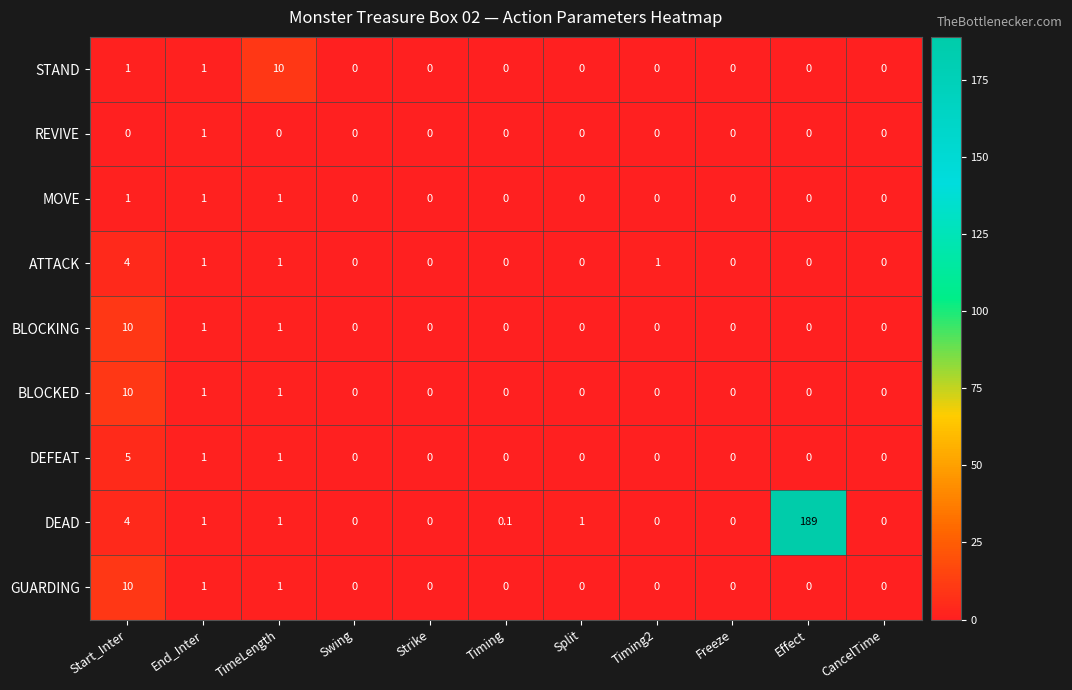

Is it true that REVIVE equals -0.6 at Timing2?

False